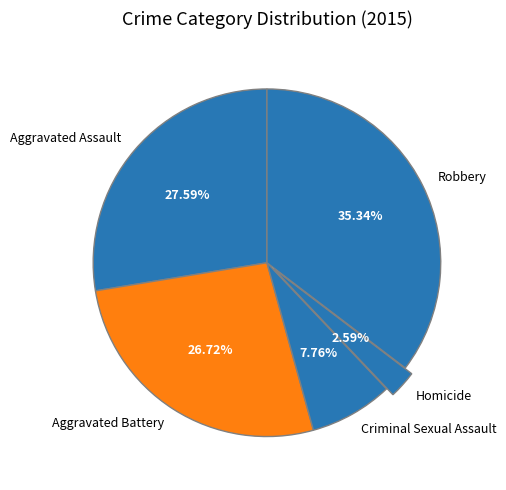

What is the smallest slice in the pie chart?

Homicide